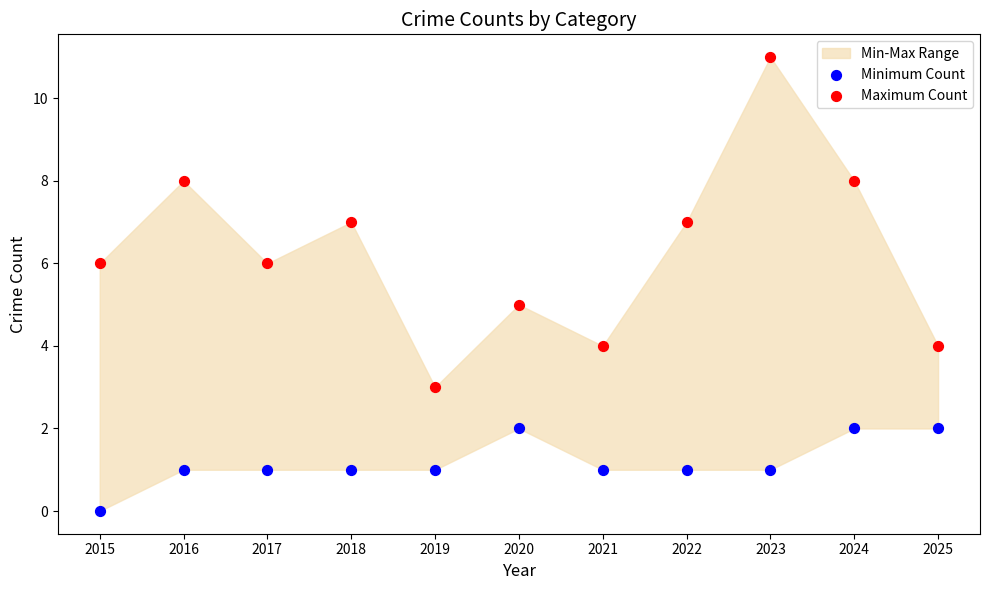

Across all data points, what is the range of Y values (max minus min)?

11